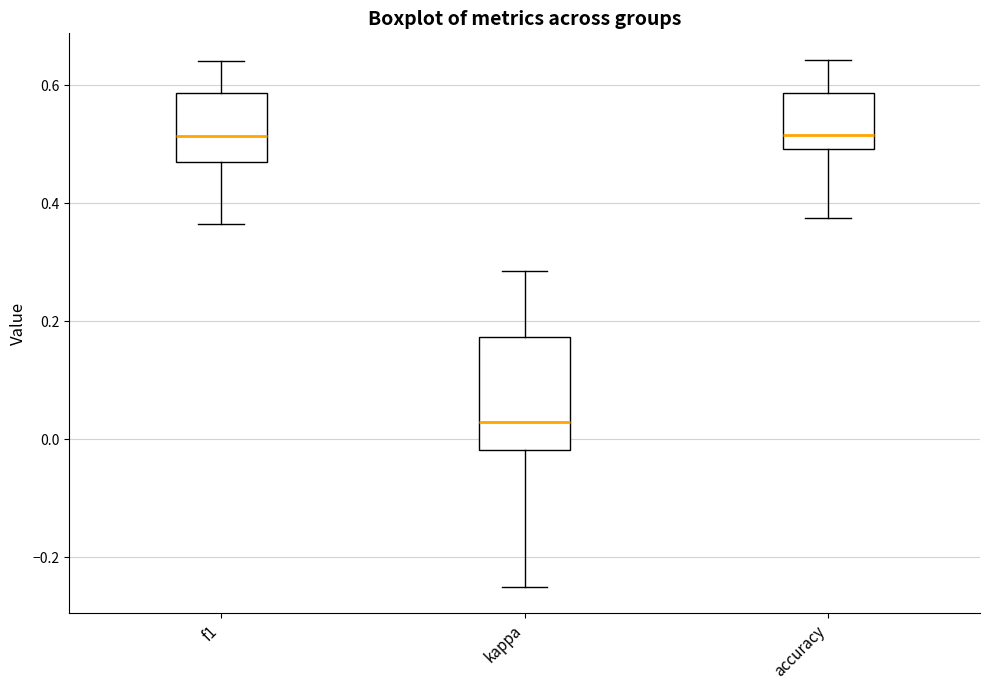

Reading left to right, read every box against the y-axis: the position of its median line, the range the box covers, and the ends of its whiskers. The values are not printed on the chart, so give them approximately, as read against the axis.

f1: median 0.52, box 0.48 to 0.58, whiskers 0.36 to 0.64
kappa: median 0.02, box -0.02 to 0.18, whiskers -0.24 to 0.28
accuracy: median 0.52, box 0.50 to 0.58, whiskers 0.38 to 0.64